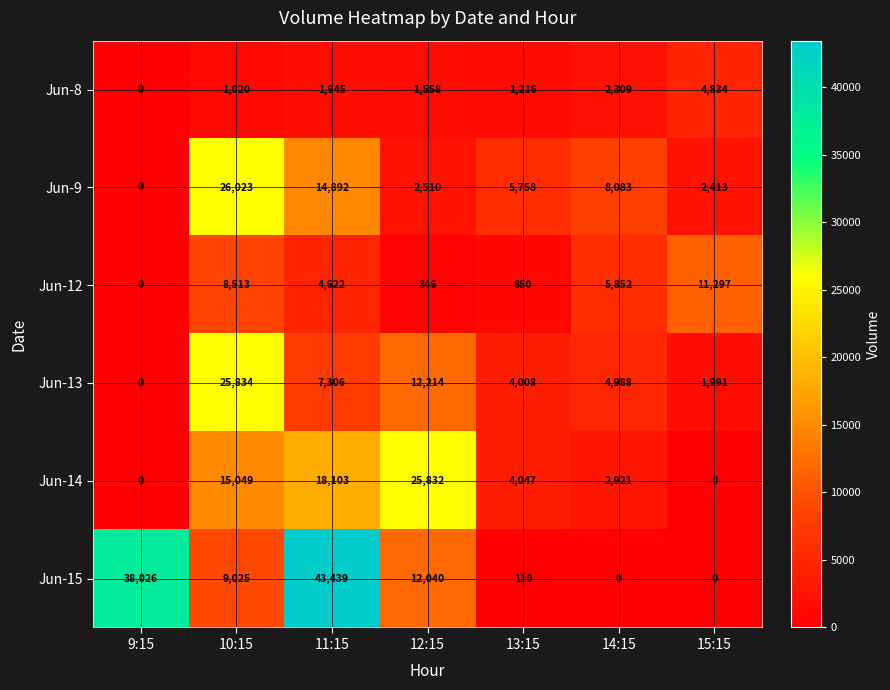

What is the sum of all Jun-12 values?

31480